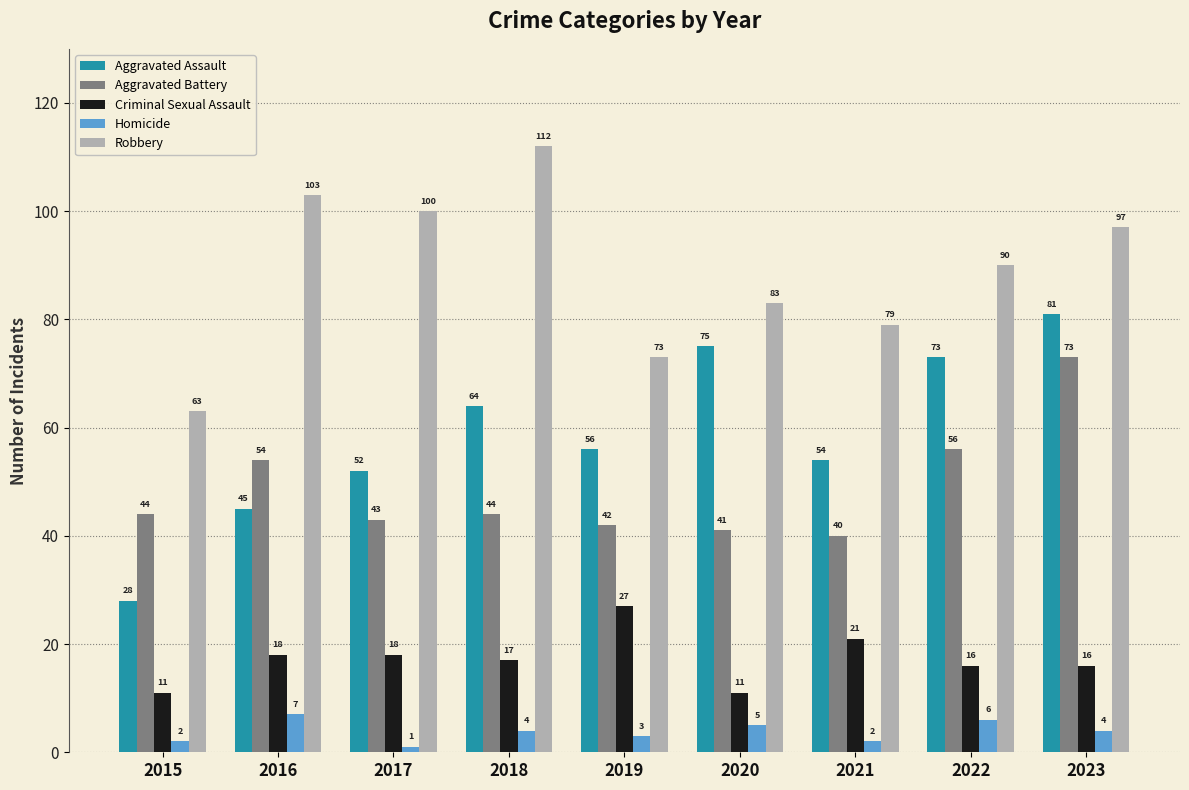

Reading right to left, what are all the values shown in this chart?

Aggravated Assault: 2023=81	2022=73	2021=54	2020=75	2019=56	2018=64	2017=52	2016=45	2015=28
Aggravated Battery: 2023=73	2022=56	2021=40	2020=41	2019=42	2018=44	2017=43	2016=54	2015=44
Criminal Sexual Assault: 2023=16	2022=16	2021=21	2020=11	2019=27	2018=17	2017=18	2016=18	2015=11
Homicide: 2023=4	2022=6	2021=2	2020=5	2019=3	2018=4	2017=1	2016=7	2015=2
Robbery: 2023=97	2022=90	2021=79	2020=83	2019=73	2018=112	2017=100	2016=103	2015=63